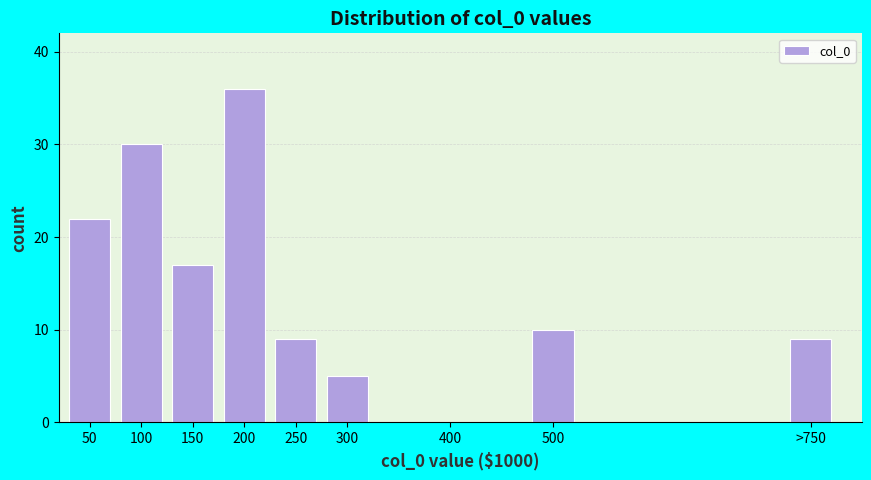

Reading left to right, list all the values displayed in this chart.

50=22	100=30	150=17	200=36	250=9	300=5	400=0	500=10	>750=9